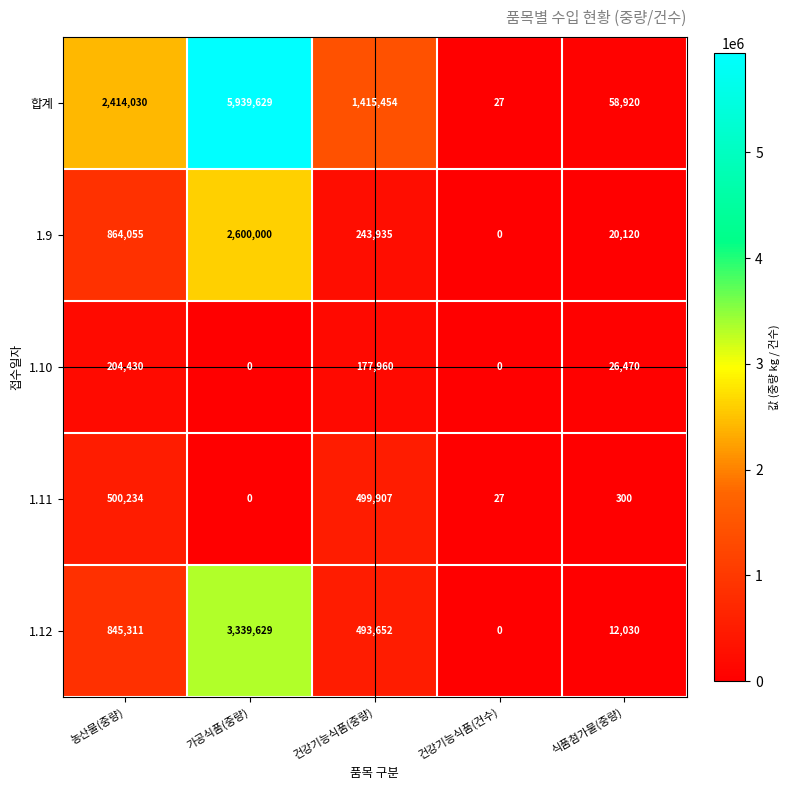

At which category does the chart reach its peak across all series?

가공식품(중량)